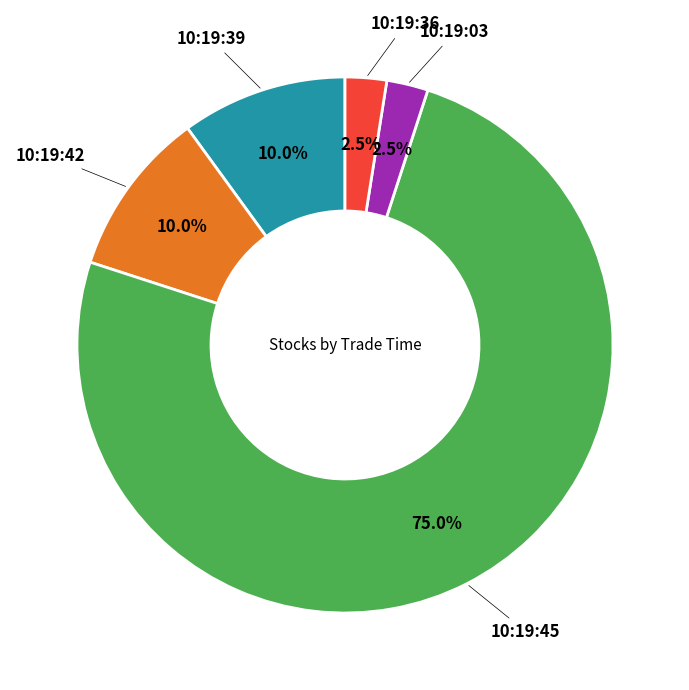

Is there any slice that represents more than half of the pie?

Yes